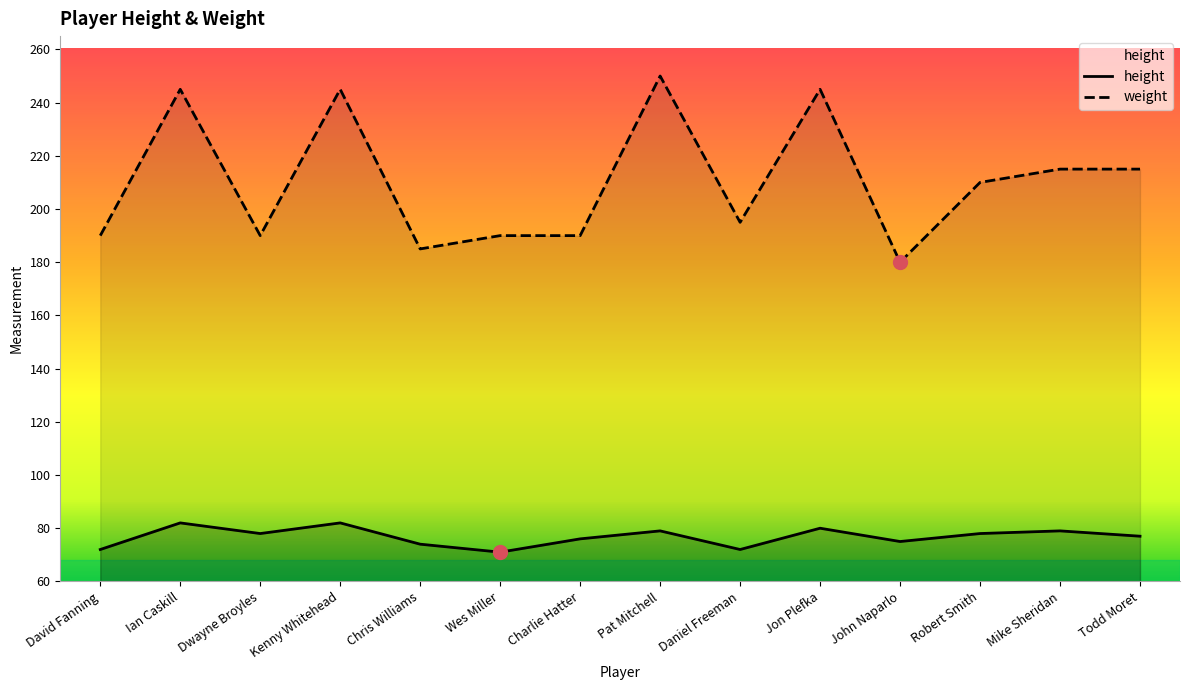

What is the sum of all height values?

1075